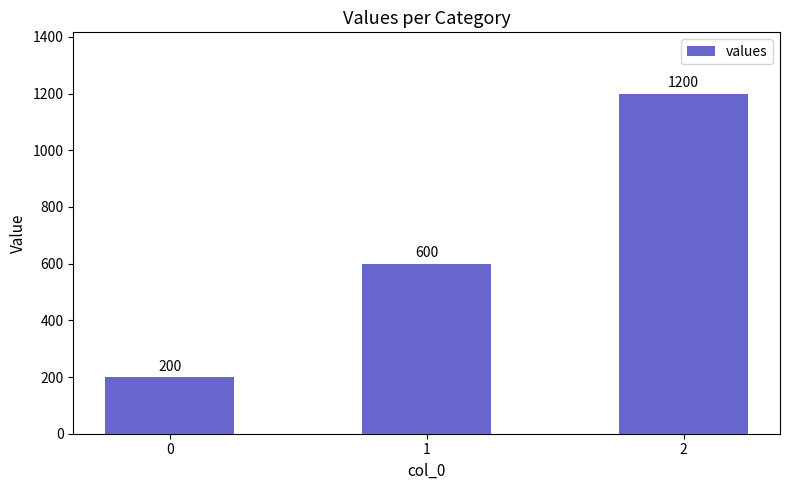

How many bars are there in total?

3